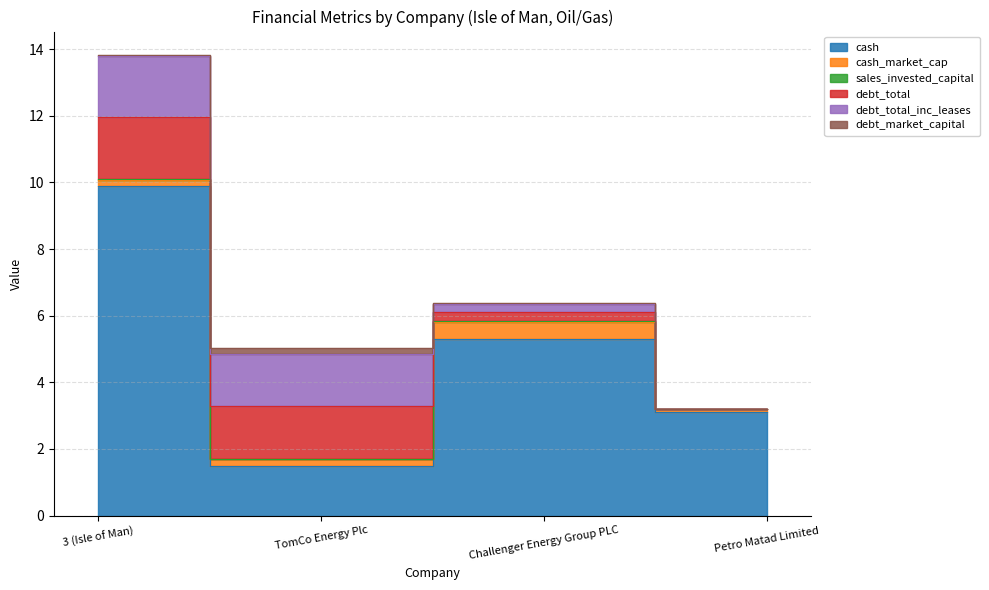

Where is the first local maximum for debt_market_capital?

TomCo Energy Plc